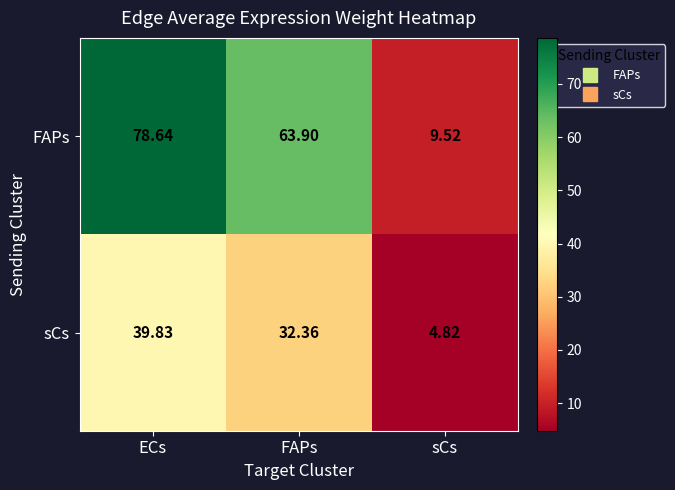

List the series in order of their peak value, lowest first.

sCs, FAPs